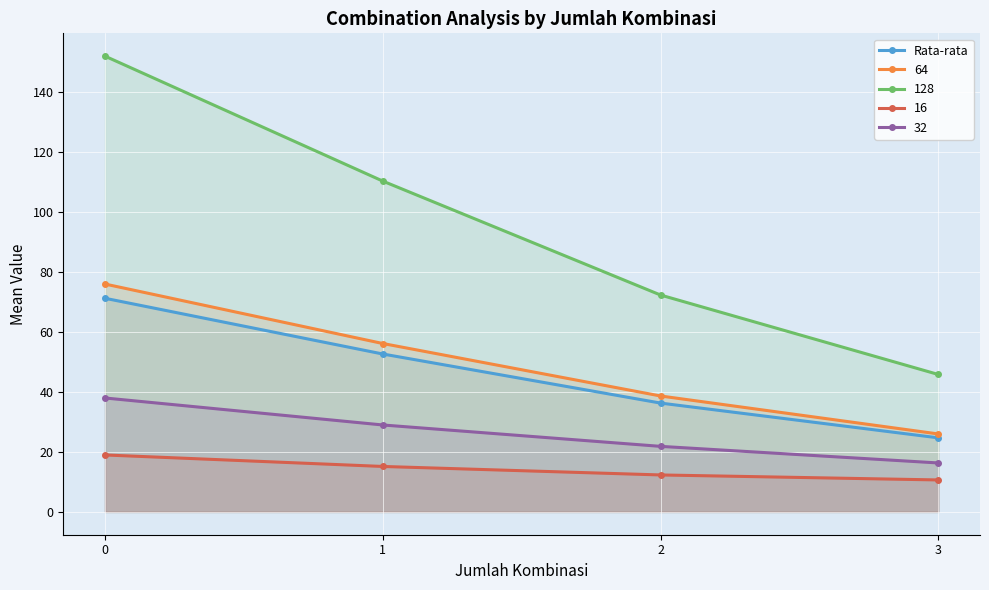

How many values exceed 52?

2